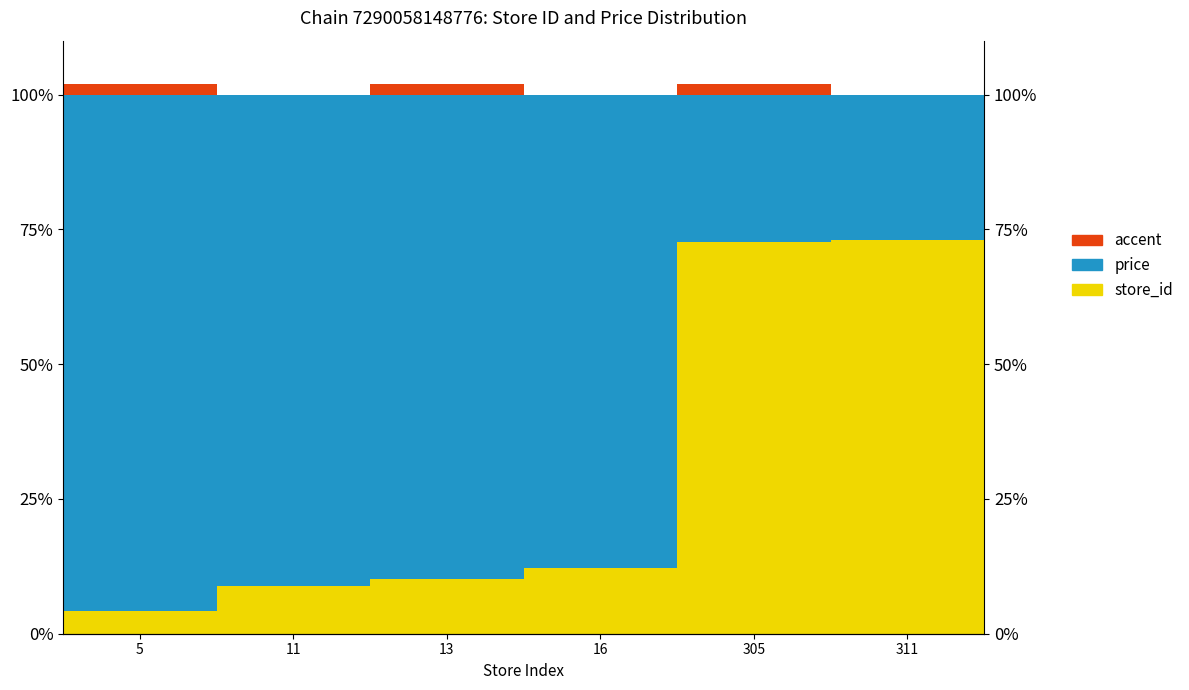

What is the difference between the second highest and minimum values in the accent series?

2.0